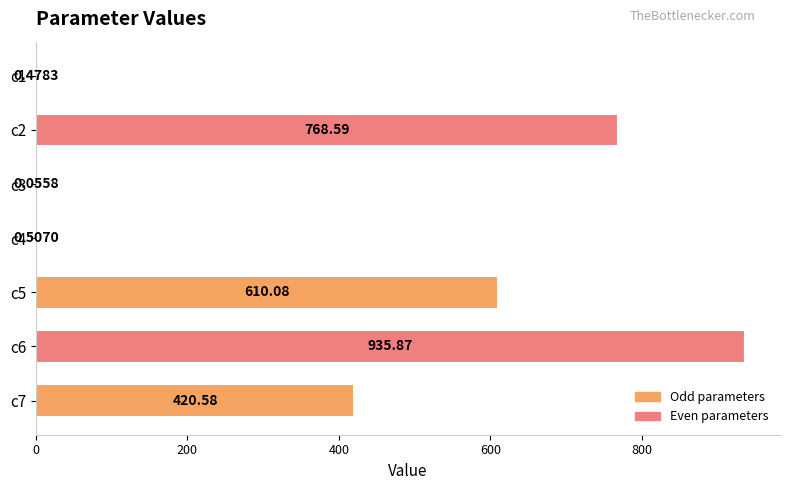

What is the sum of all values?

2736.2